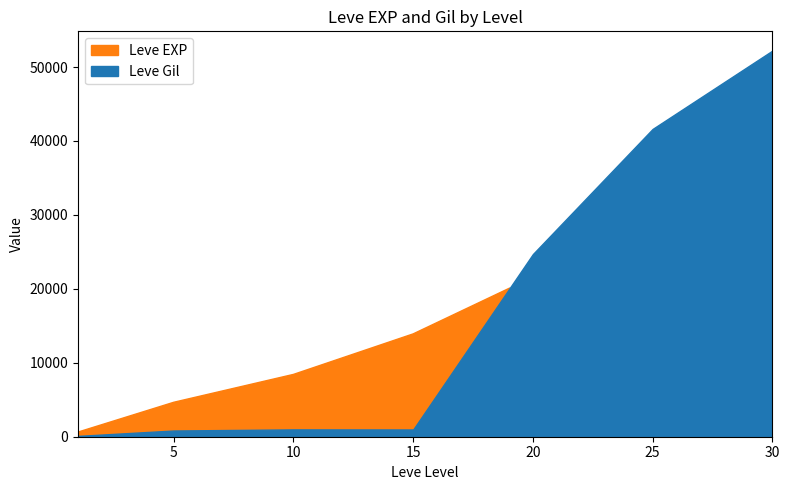

Reading right to left, extract all data points from this chart.

Leve EXP: 52220	36390	21600	13910	8430	4660	630
Leve Gil: 52220	41630	24710	980	990	840	112